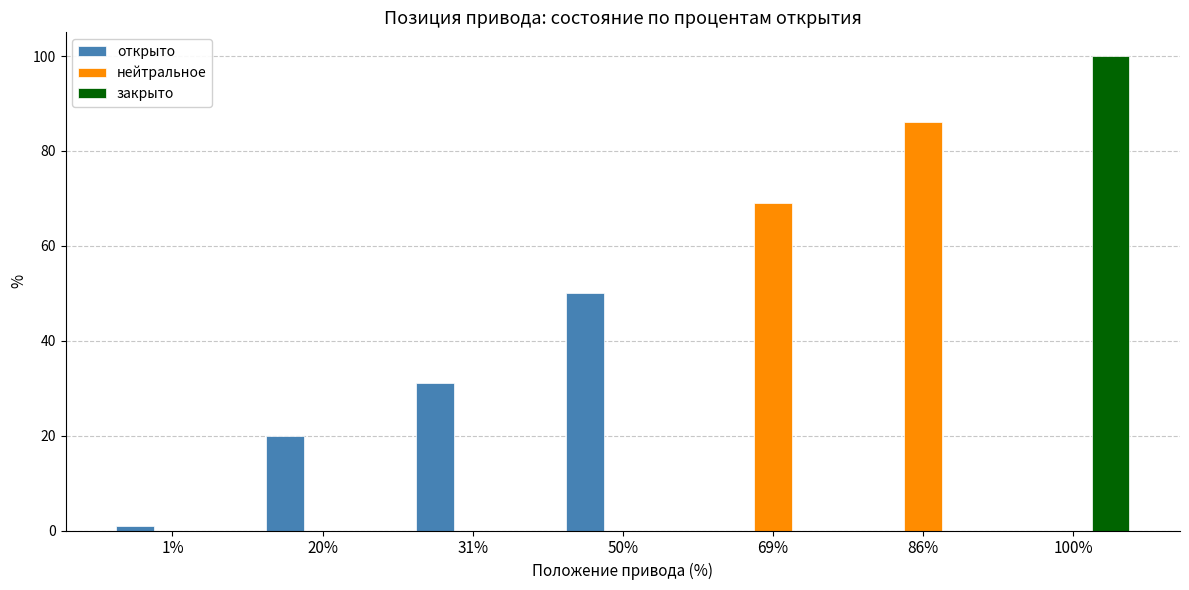

What is the sum of all закрыто values?

100